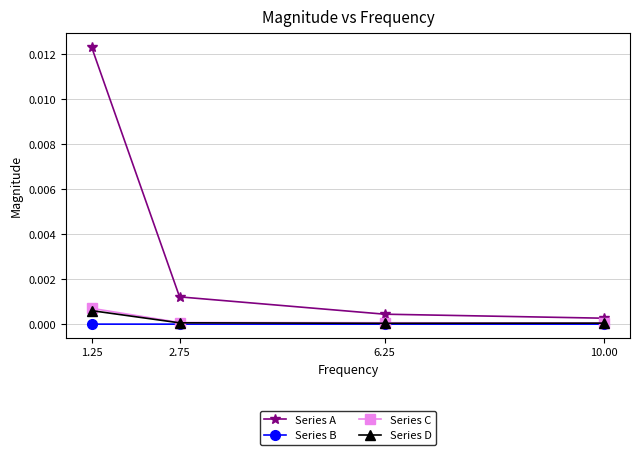

What position from the right is 10.00?

1